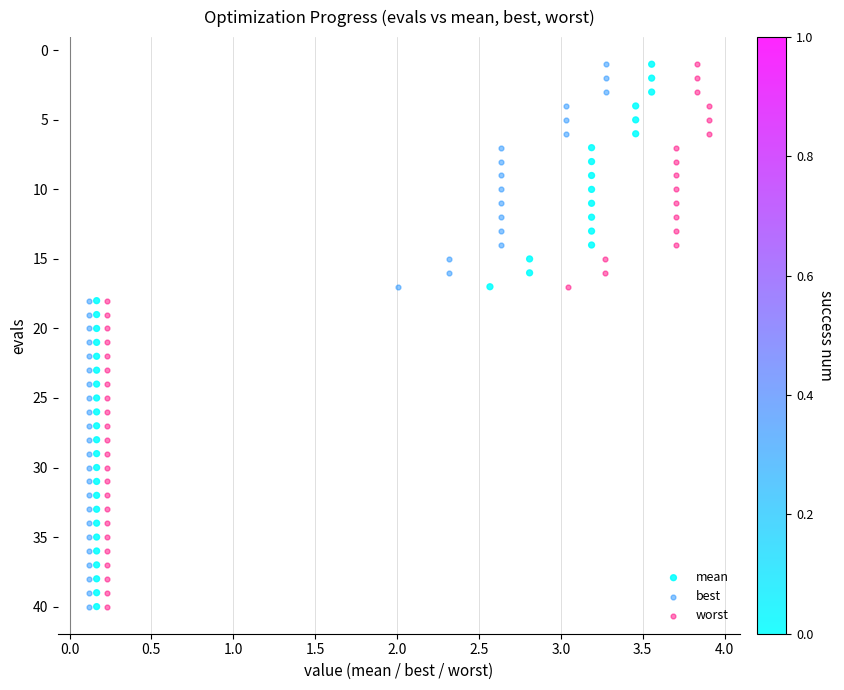

What are all the series names shown in the legend?

mean, best, worst